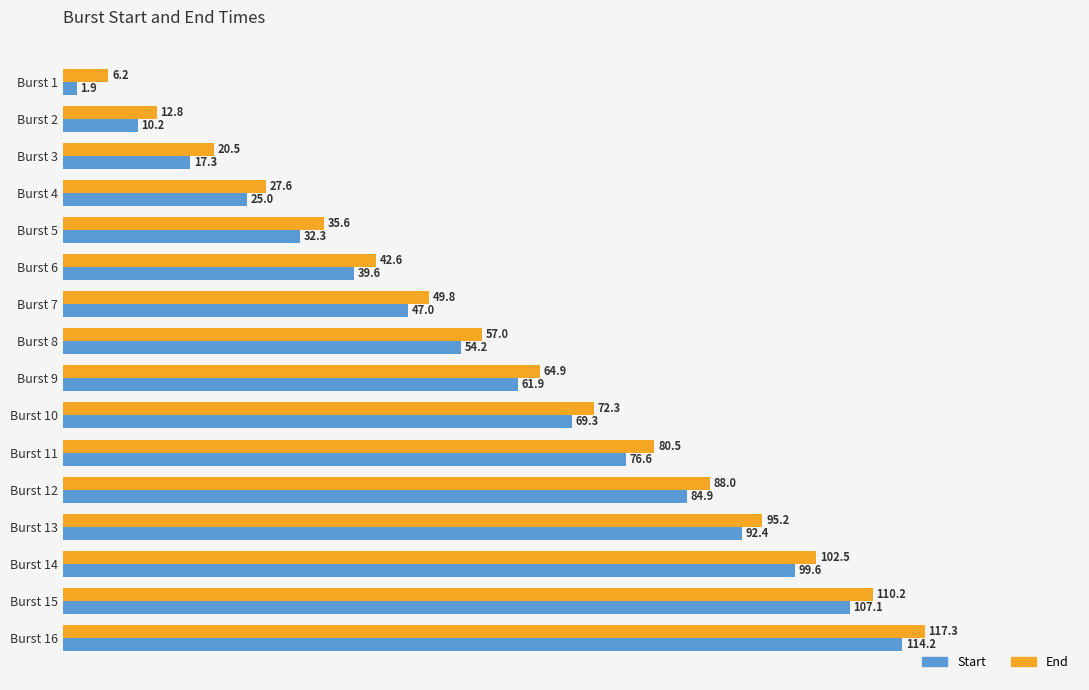

Is it true that End equals 110.2 at Burst 15?

True